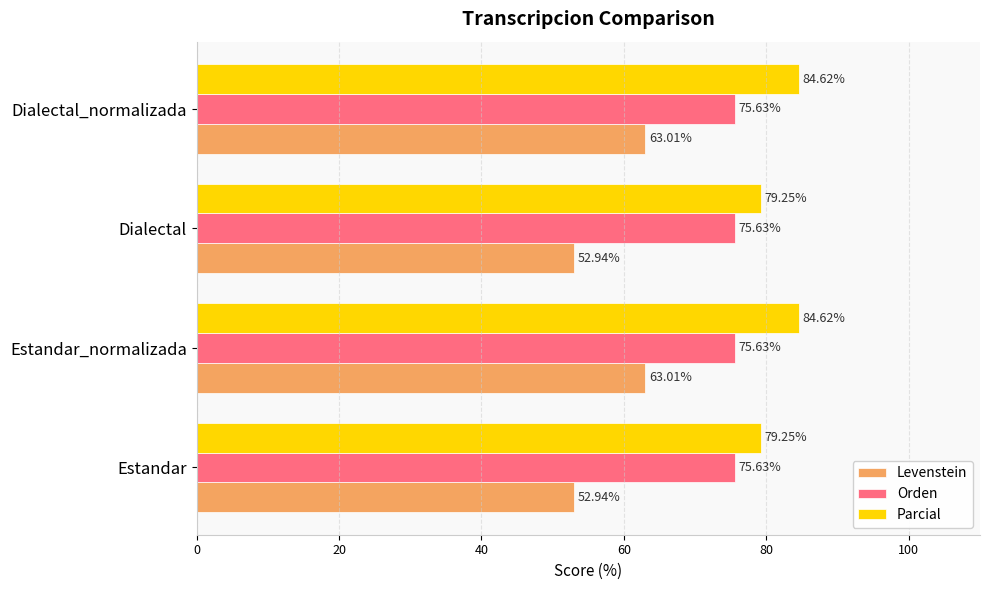

What is the difference between the highest and lowest values at Estandar?

26.3